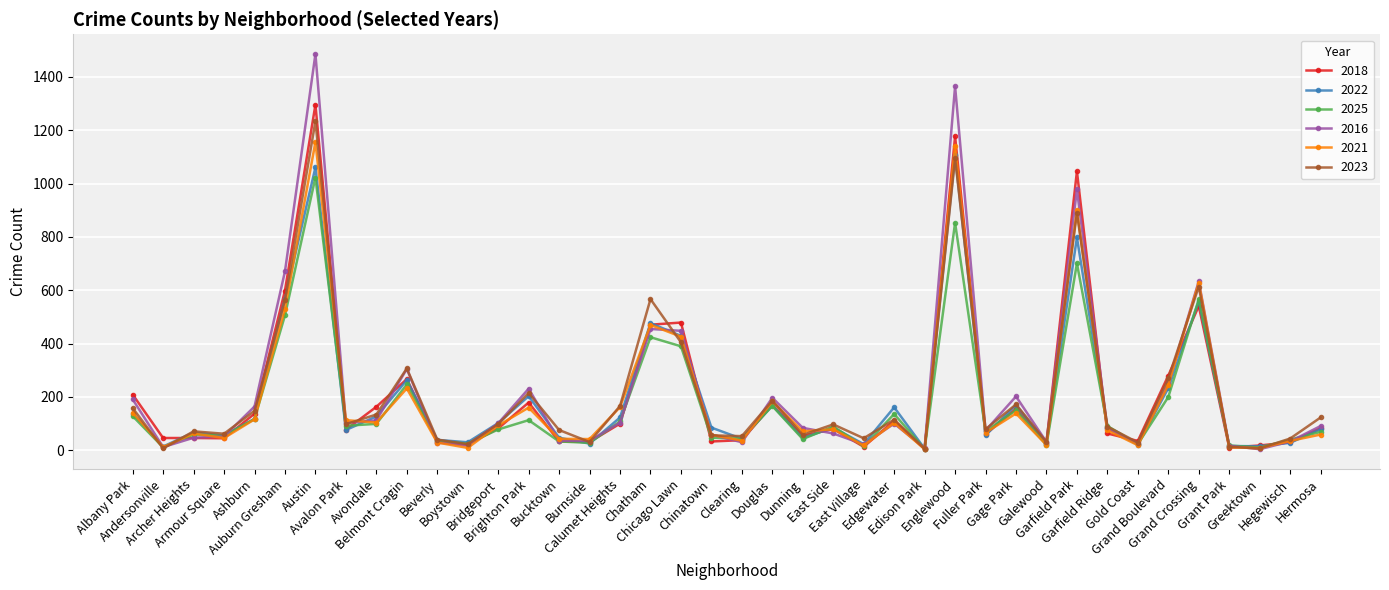

At which label is 2025 closest to 514?

Auburn Gresham